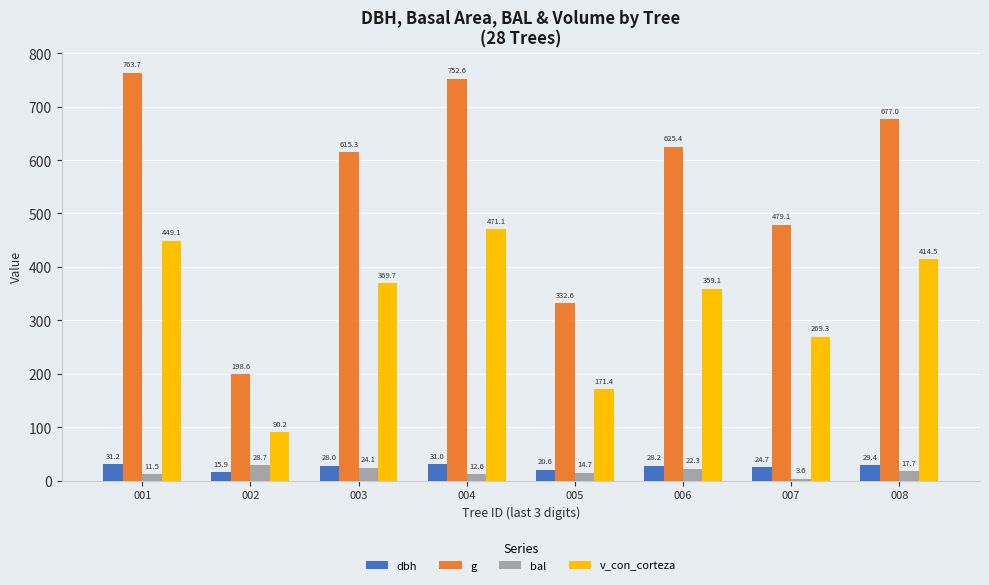

Where is bal nearest to the value 16?

005